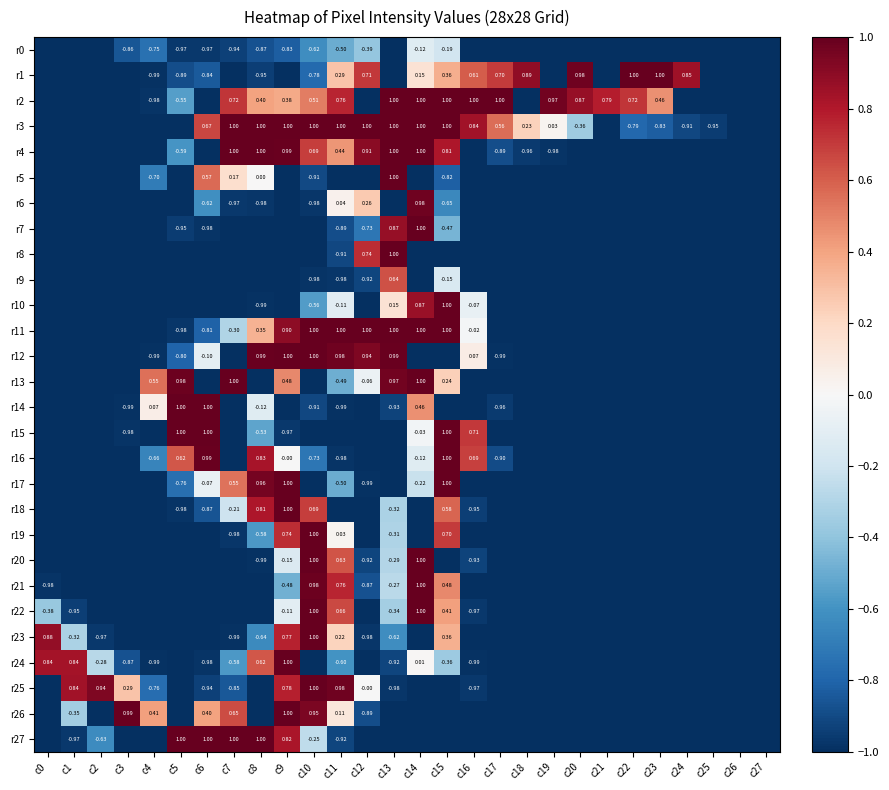

Is it true that r3 equals 1.0 at c7?

True